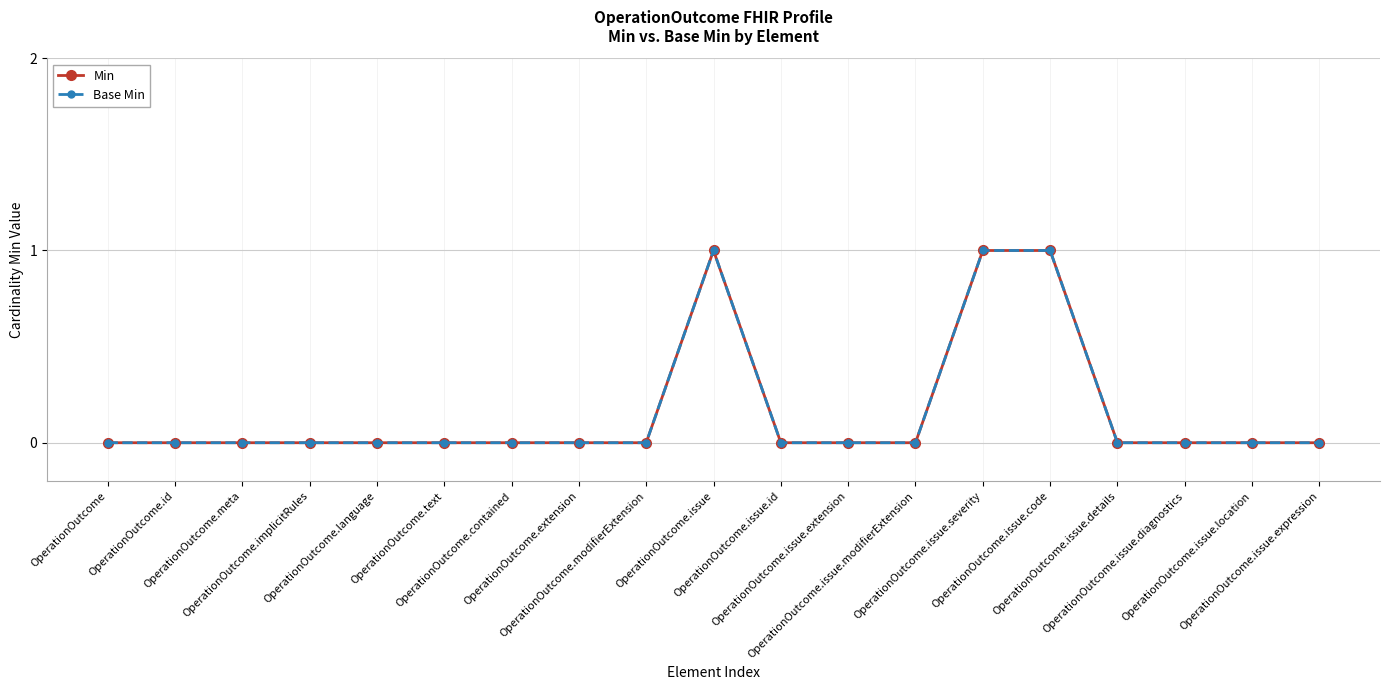

Which category has the lowest value across all series?

OperationOutcome